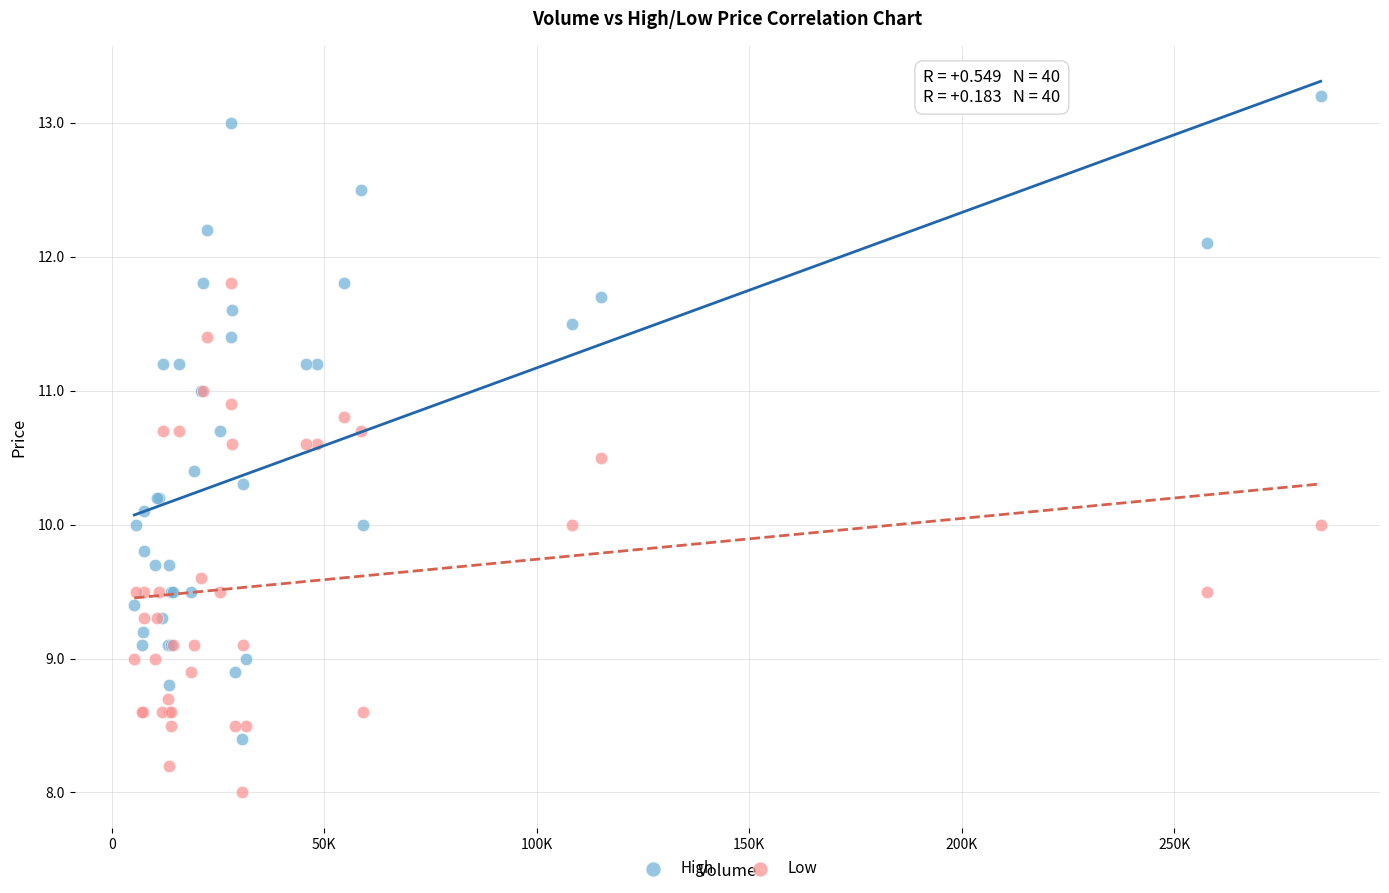

What is the X range (max minus min) for the scatter plot?

279100.0